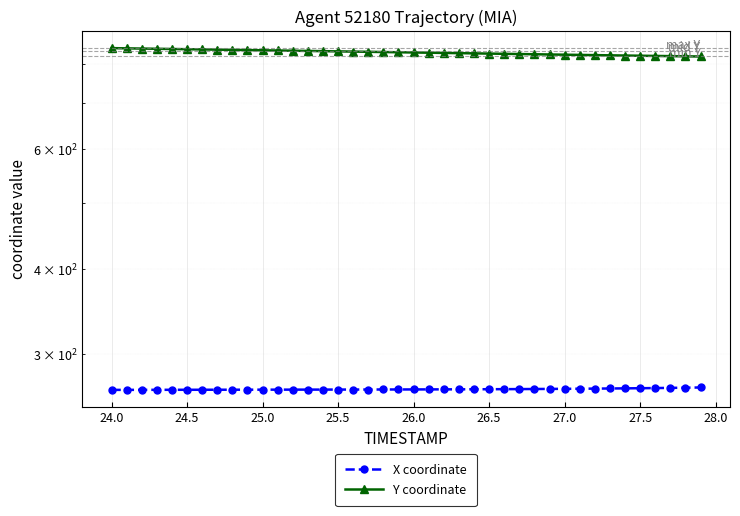

Rank the series at 24.0 from highest to lowest value.

Y coordinate, X coordinate